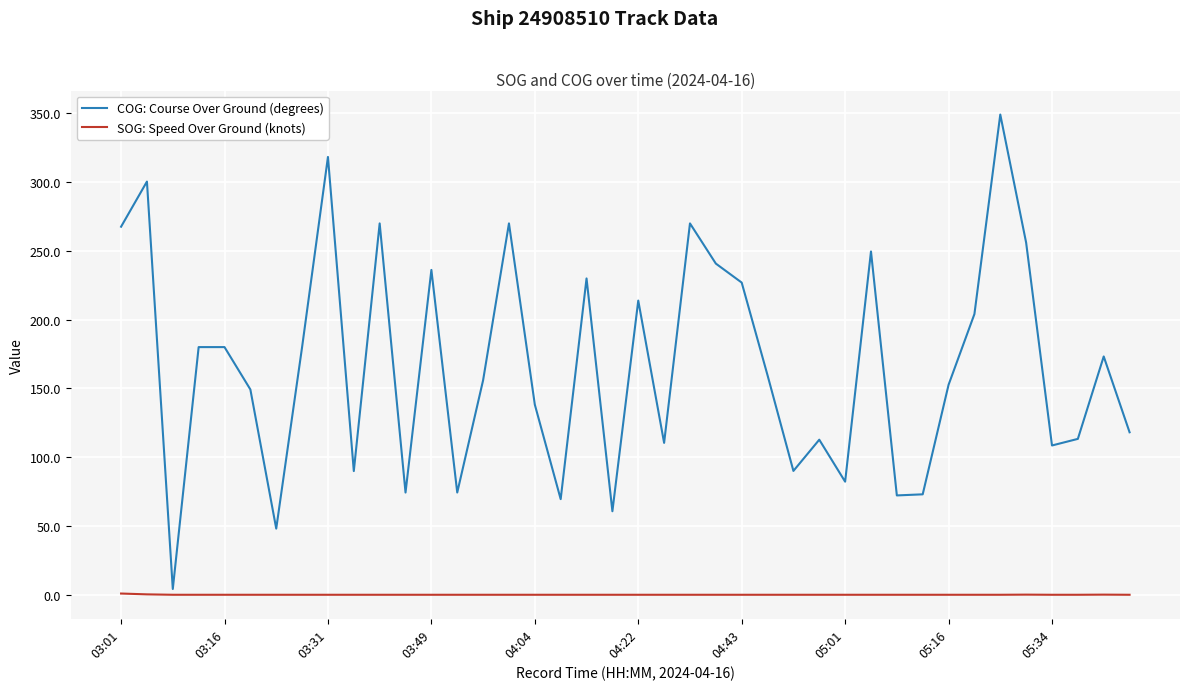

How many series are shown in this chart?

2